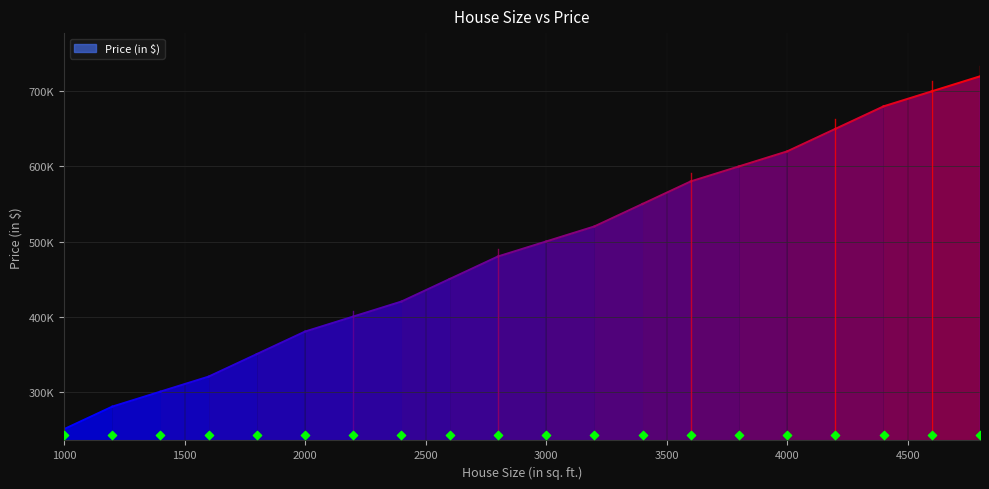

Which has a higher value, 4200 or 3400?

4200